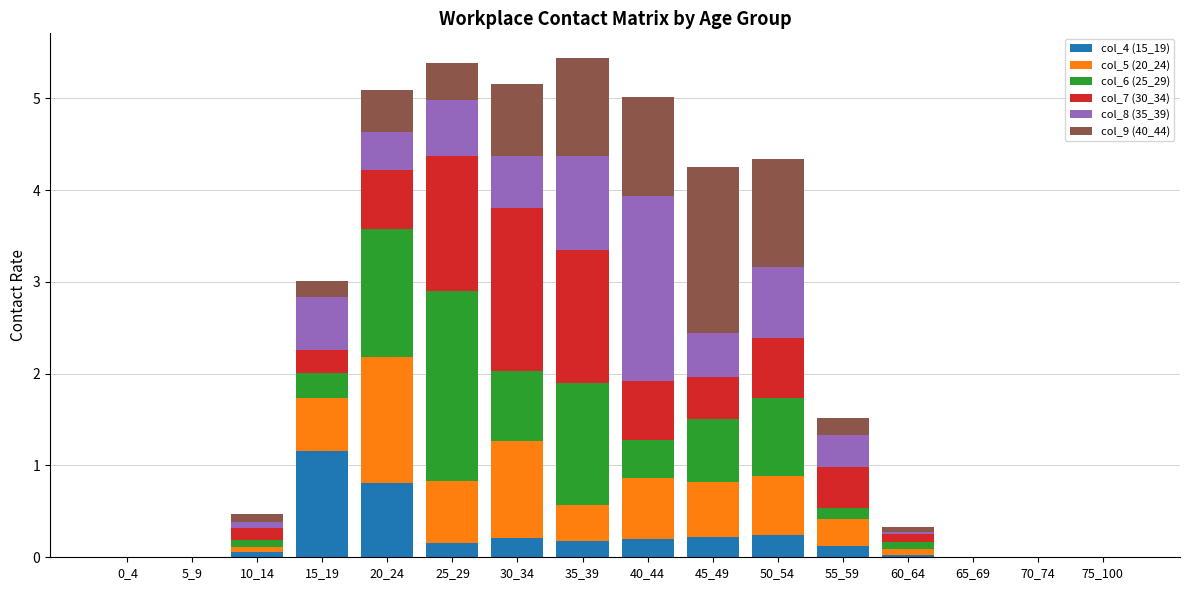

What is the sum of all col_4 (15_19) values?

3.4